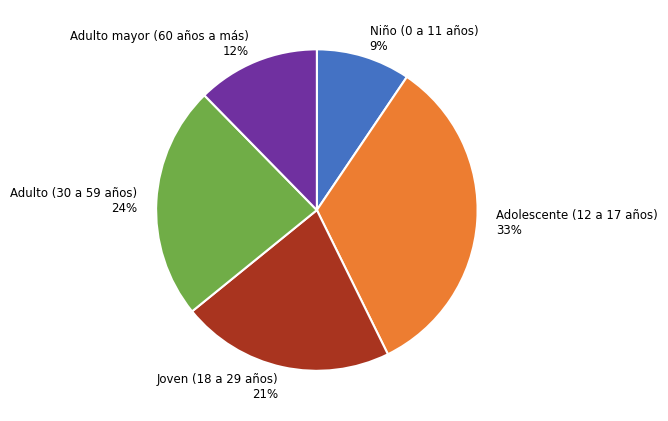

To the nearest percent, what is the combined percentage of Niño (0 a 11 años) and Adulto (30 a 59 años)?

33%